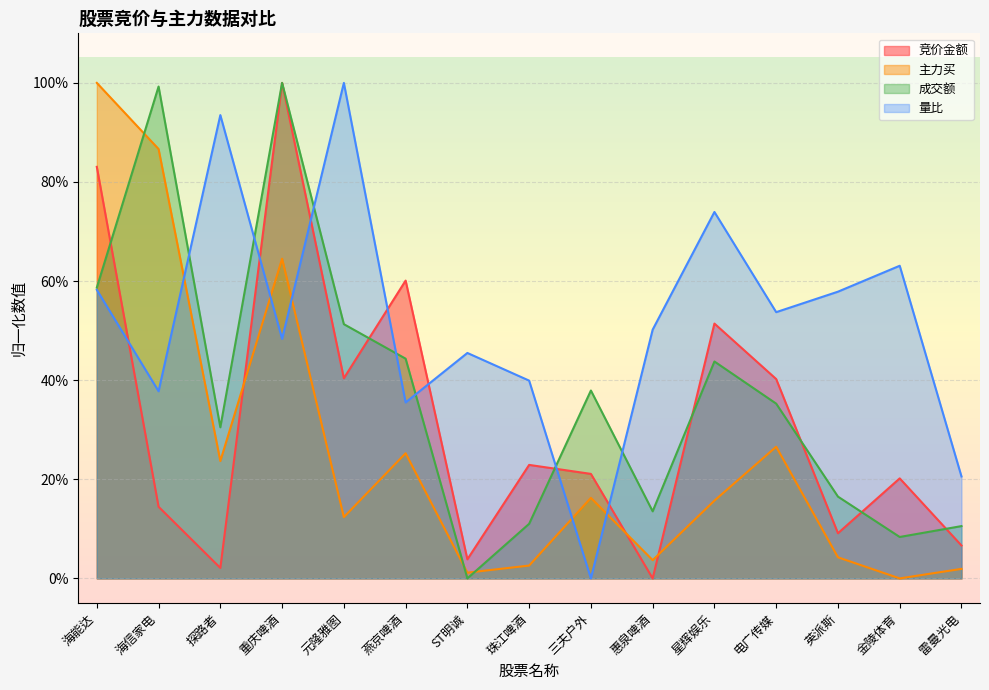

Which series has the largest range (max minus min)?

竞价金额